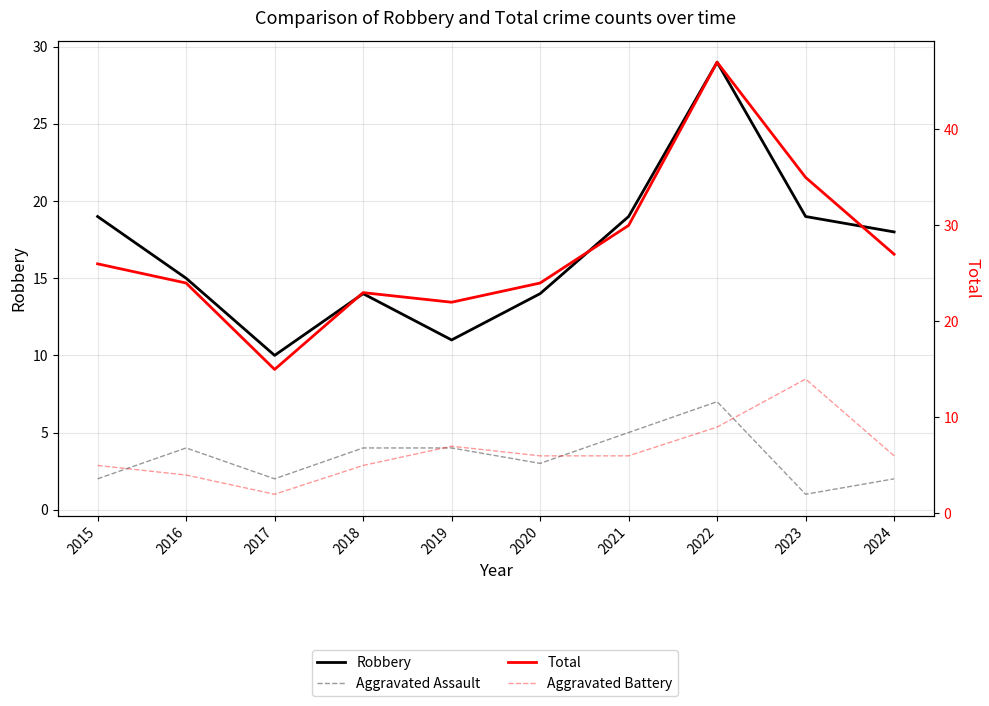

At which category is the sum across all series the highest?

2022